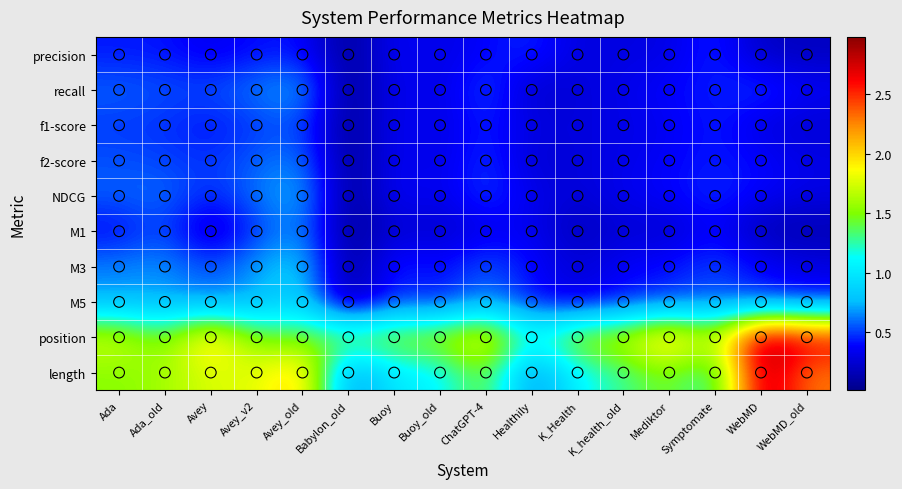

At which category is the sum across all series the highest?

Avey_old